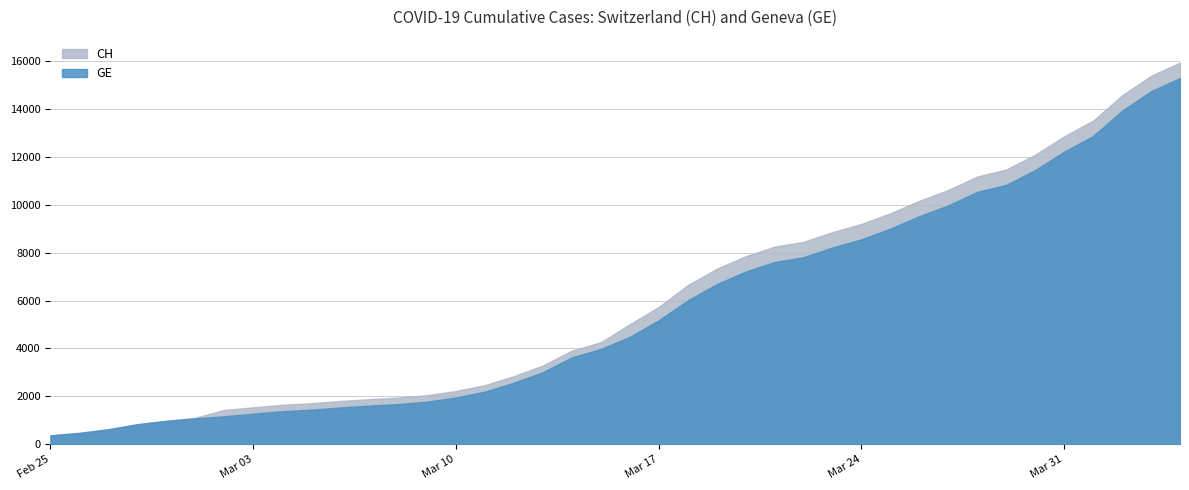

Does the chart display data point markers on the line(s)?

No